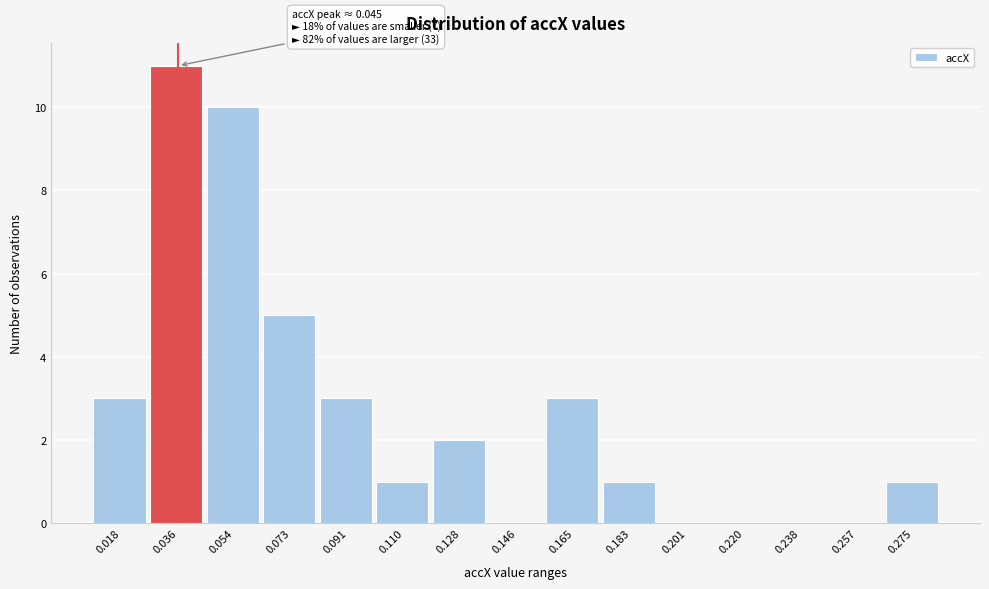

Reading left to right, list all the values displayed in this chart.

0.018=3	0.036=11	0.054=10	0.073=5	0.091=3	0.110=1	0.128=2	0.146=0	0.165=3	0.183=1	0.201=0	0.220=0	0.238=0	0.257=0	0.275=1